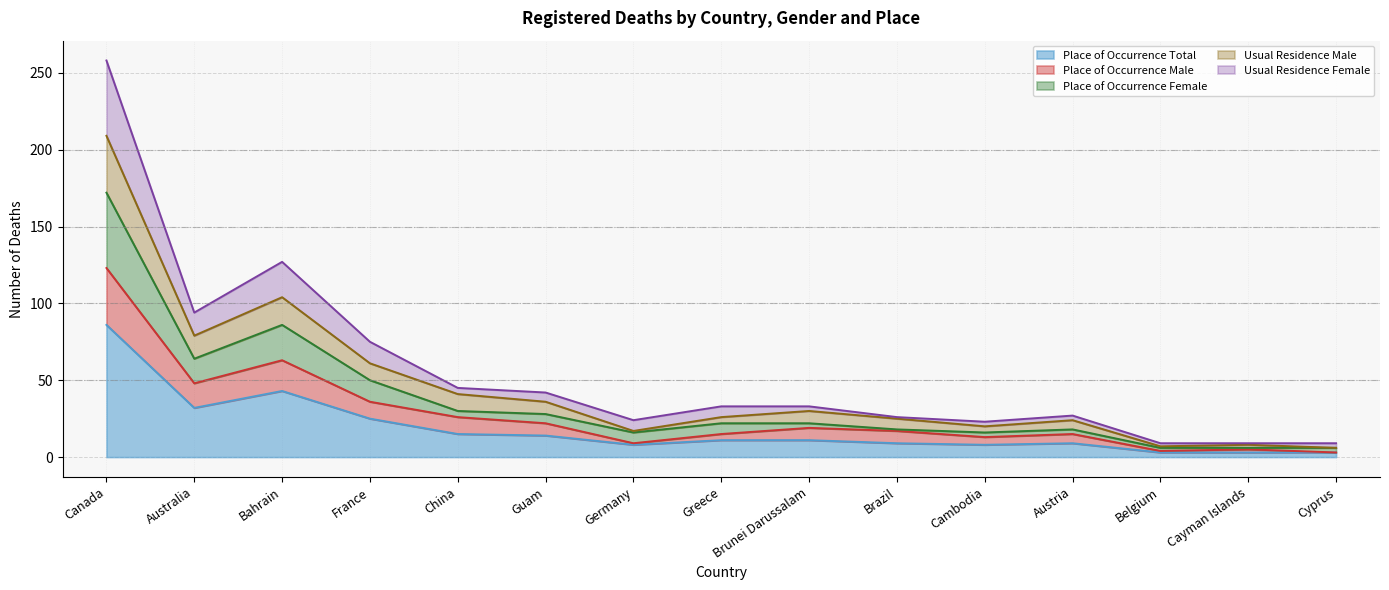

Between Cyprus and Cambodia, which is larger?

Cambodia